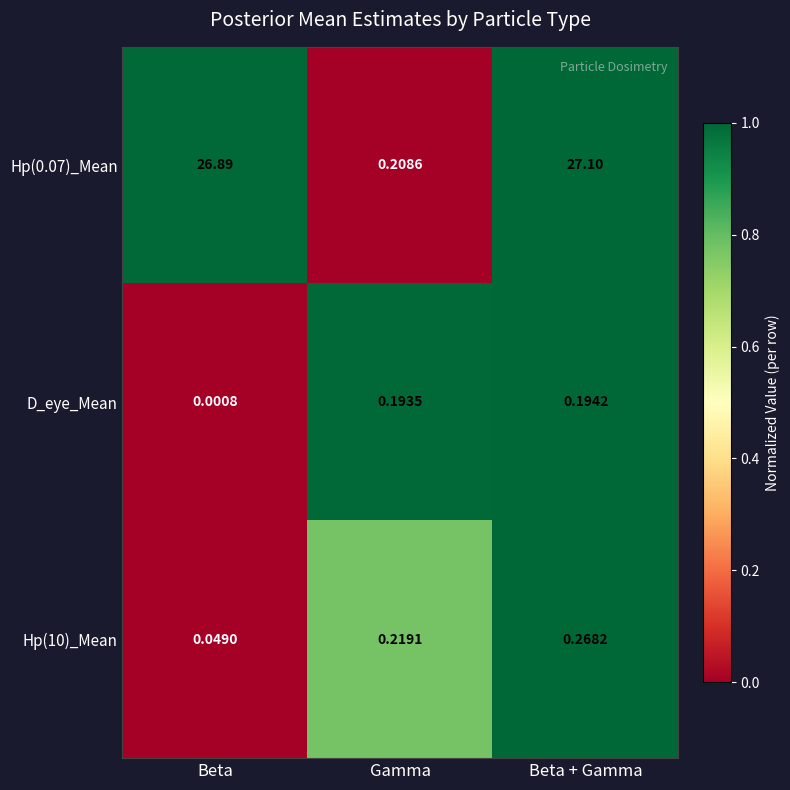

Where is Hp(0.07)_Mean nearest to the value 13?

Gamma